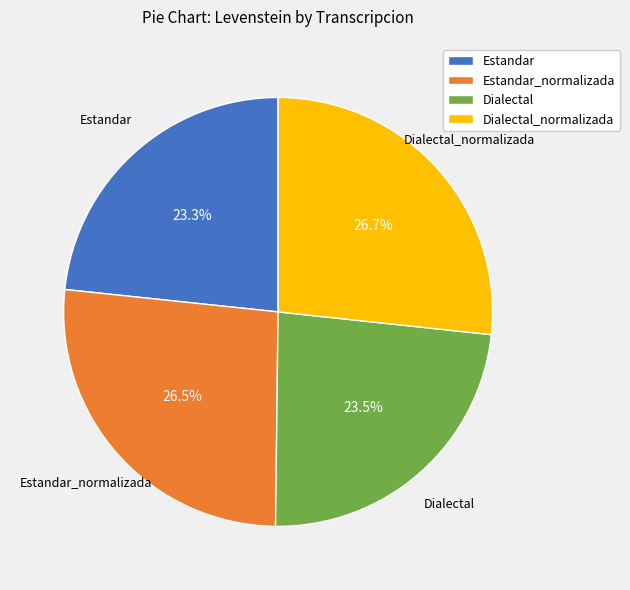

How many segments does this pie chart have?

4